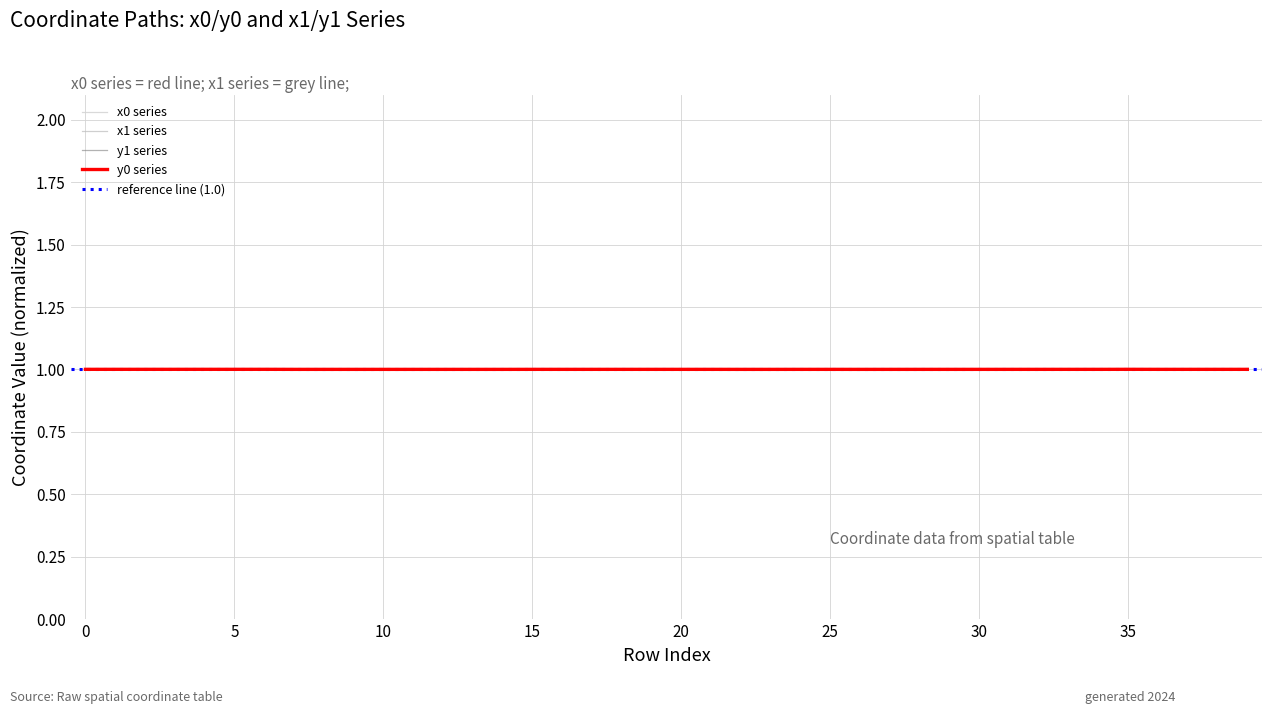

Is this an area chart (filled region under the line)?

No